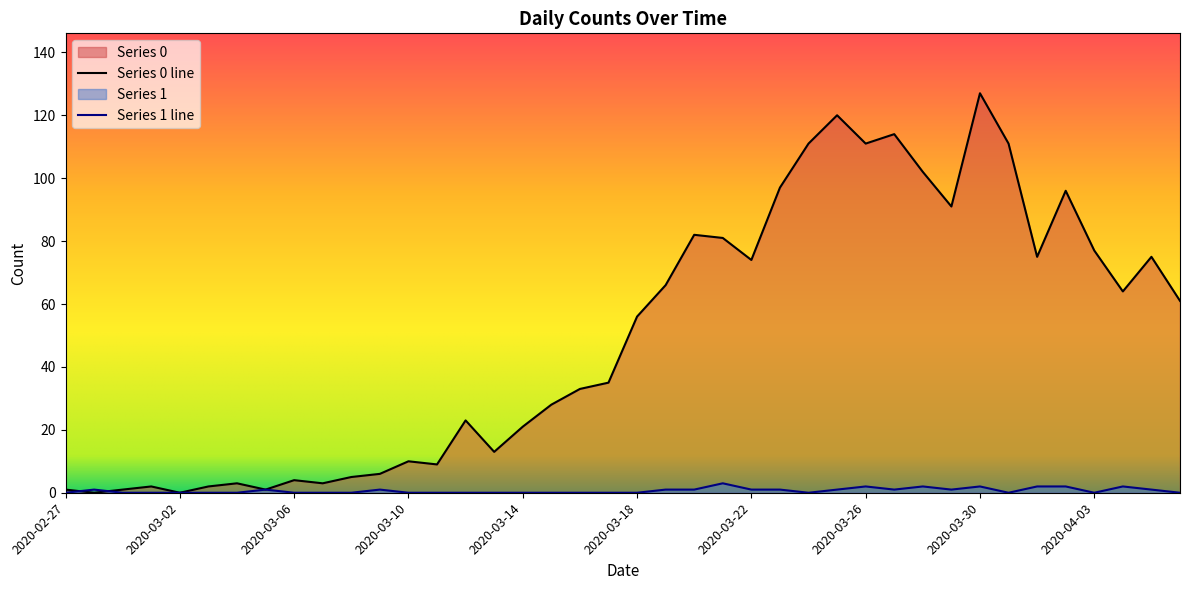

Where is Series 0 nearest to the value 63?

2020-04-04